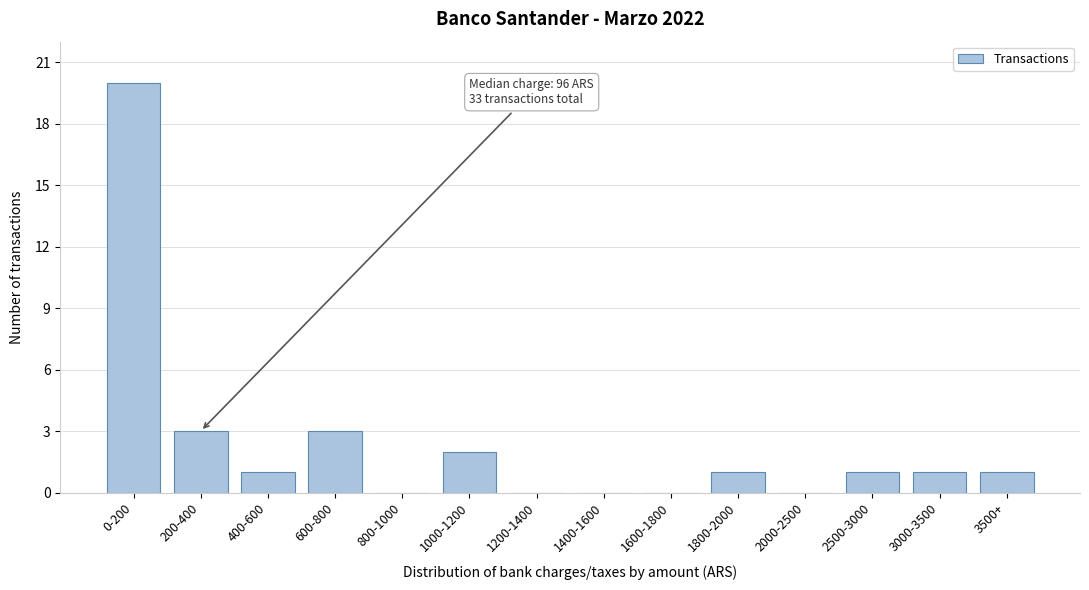

Reading left to right, transcribe all the data shown in this chart.

0-200=20	200-400=3	400-600=1	600-800=3	800-1000=0	1000-1200=2	1200-1400=0	1400-1600=0	1600-1800=0	1800-2000=1	2000-2500=0	2500-3000=1	3000-3500=1	3500+=1